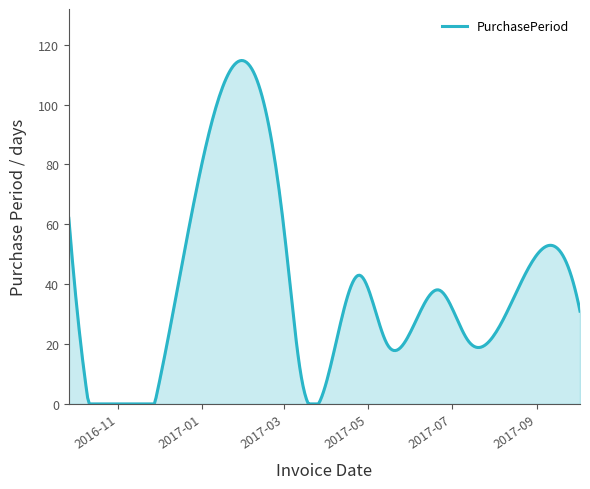

What is the maximum value shown in the chart?

114.7